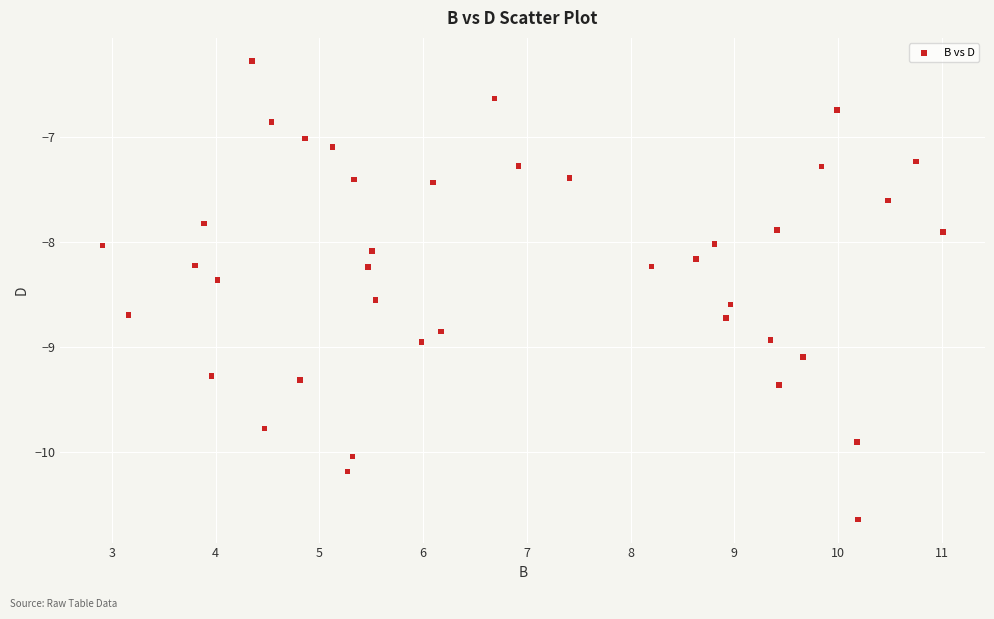

What is the range of X values (max minus min)?

8.1